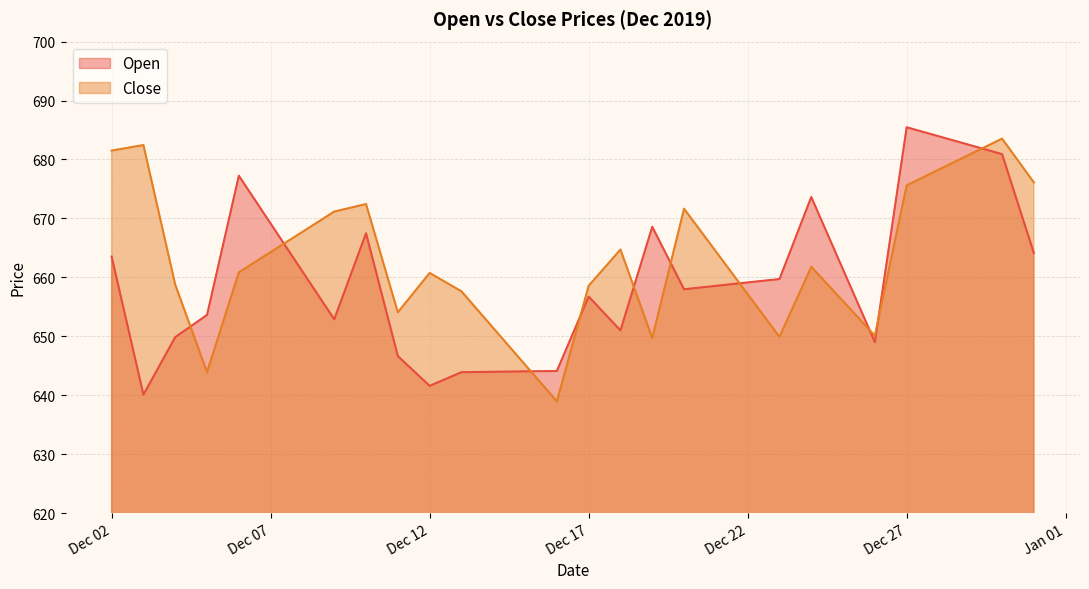

Where is Close nearest to the value 661?

2019-12-06